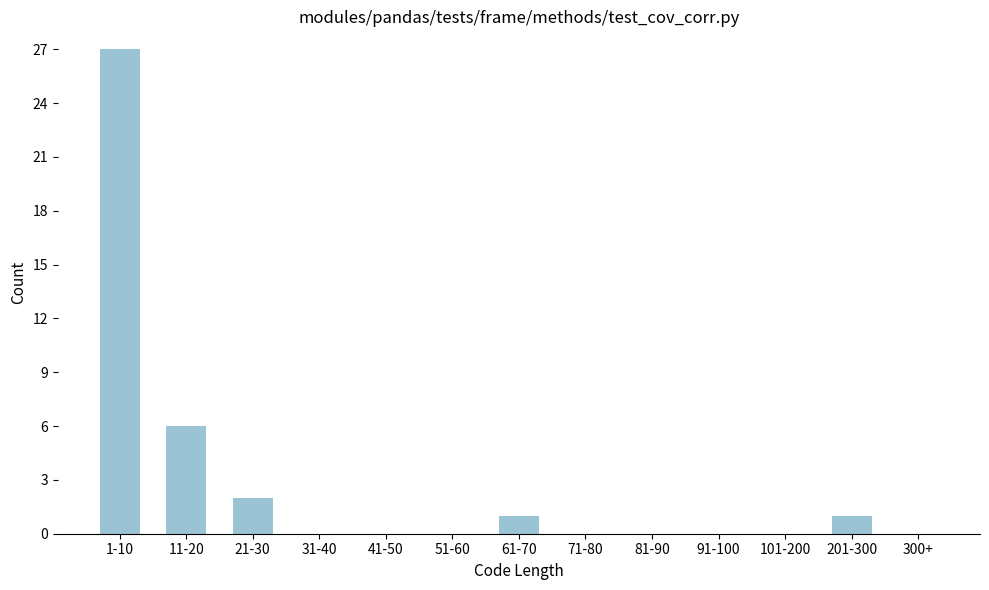

Reading left to right, extract all data points from this chart.

1-10=27	11-20=6	21-30=2	31-40=0	41-50=0	51-60=0	61-70=1	71-80=0	81-90=0	91-100=0	101-200=0	201-300=1	300+=0